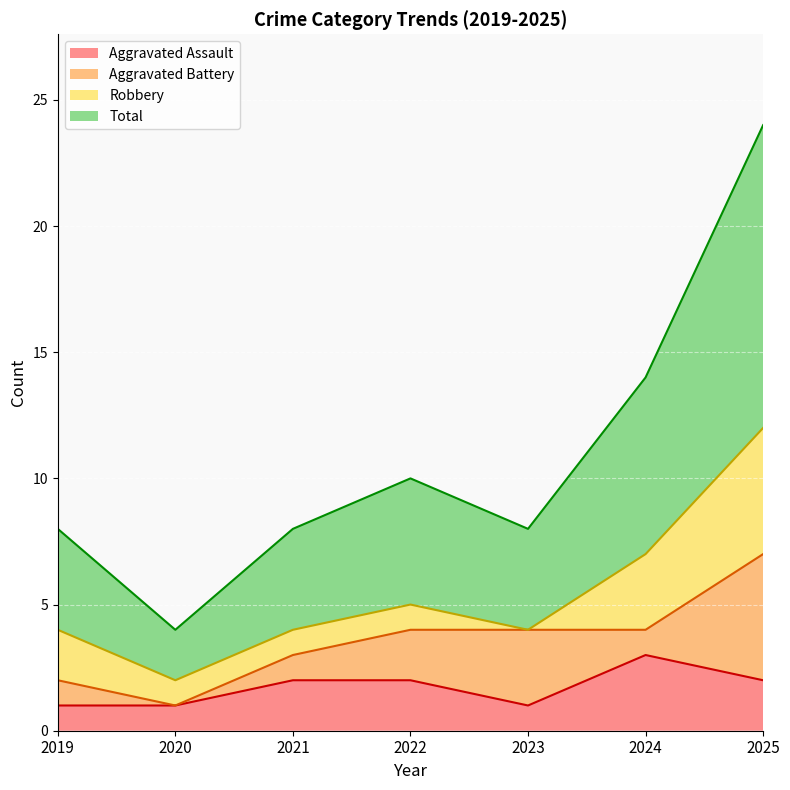

True or false: Aggravated Assault and Total intersect in this chart.

False